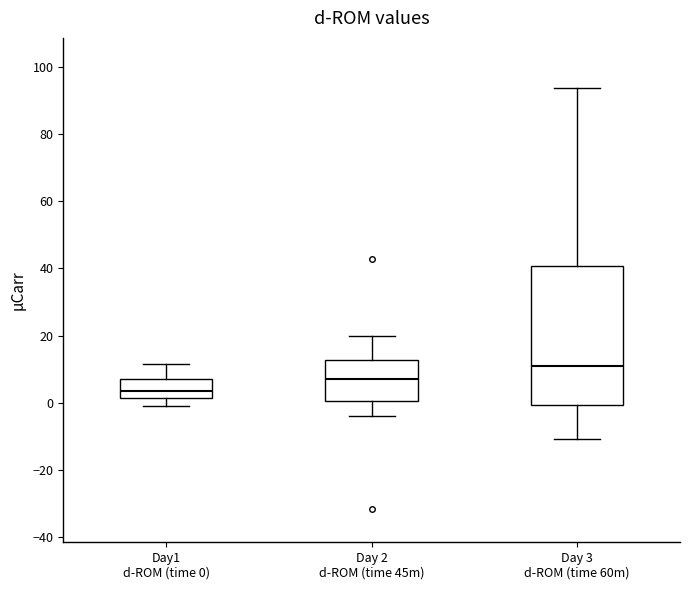

Which box's median line is the lowest?

Day1 d-ROM (time 0)